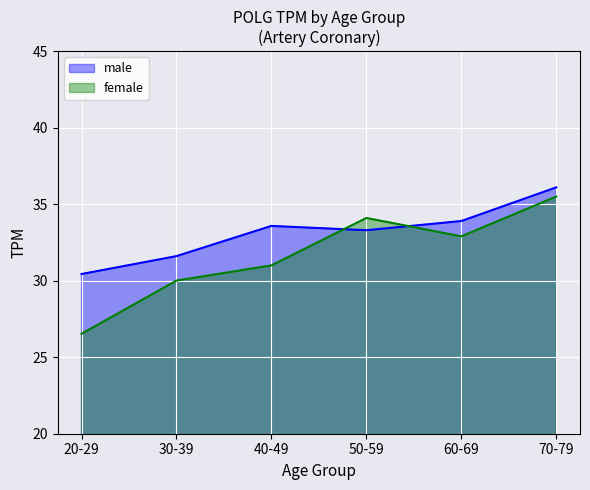

Reading right to left, extract all data points from this chart.

male: 36.1	33.9	33.3	33.6	31.6	30.4
female: 35.5	32.9	34.1	31.0	30.0	26.5